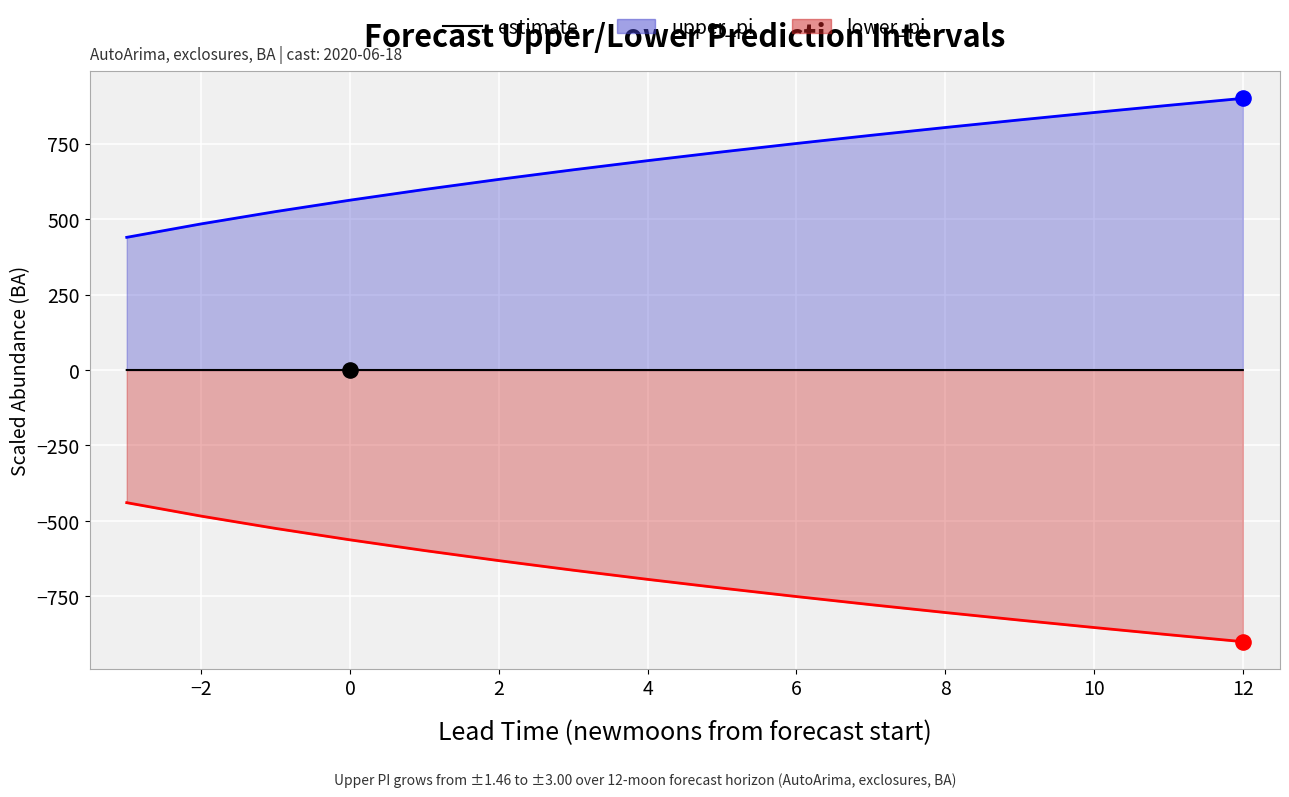

What are all the series names shown in the legend?

upper_pi line, lower_pi line, estimate